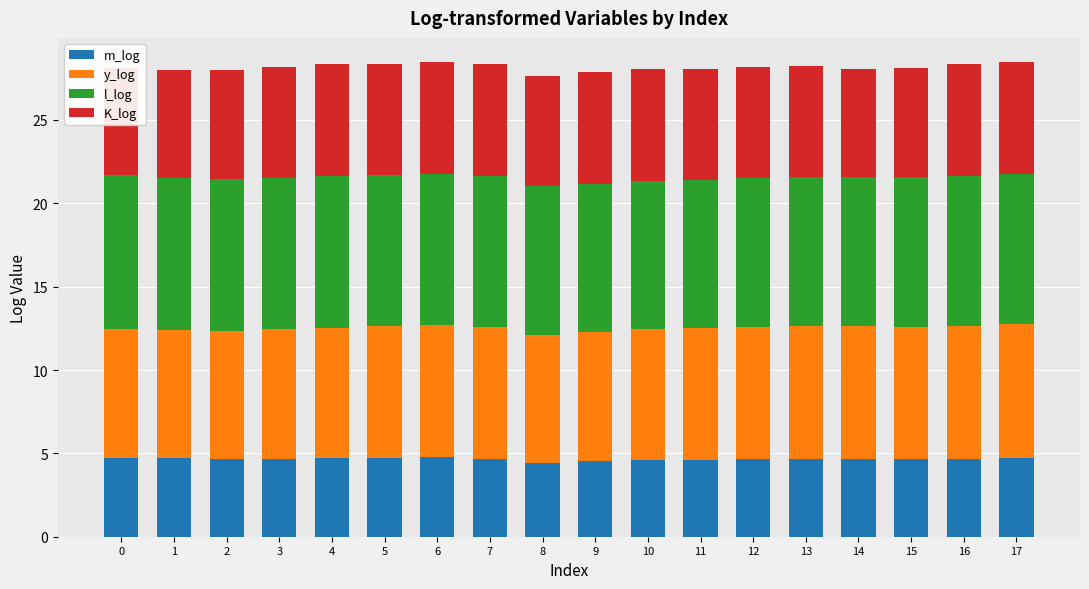

True or false: y_log has a value of 10.6 at 11.

False